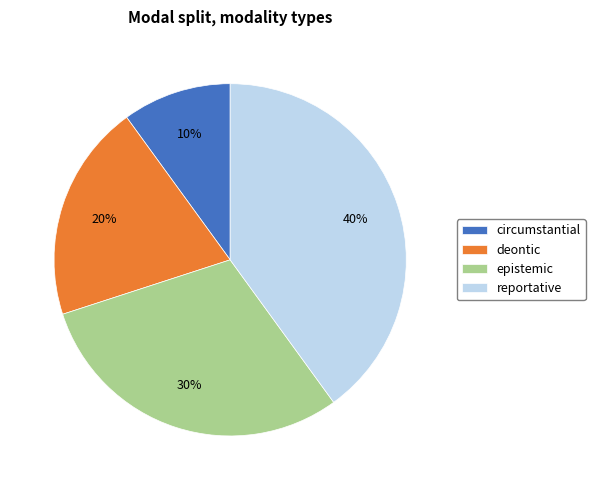

How many segments does this pie chart have?

4